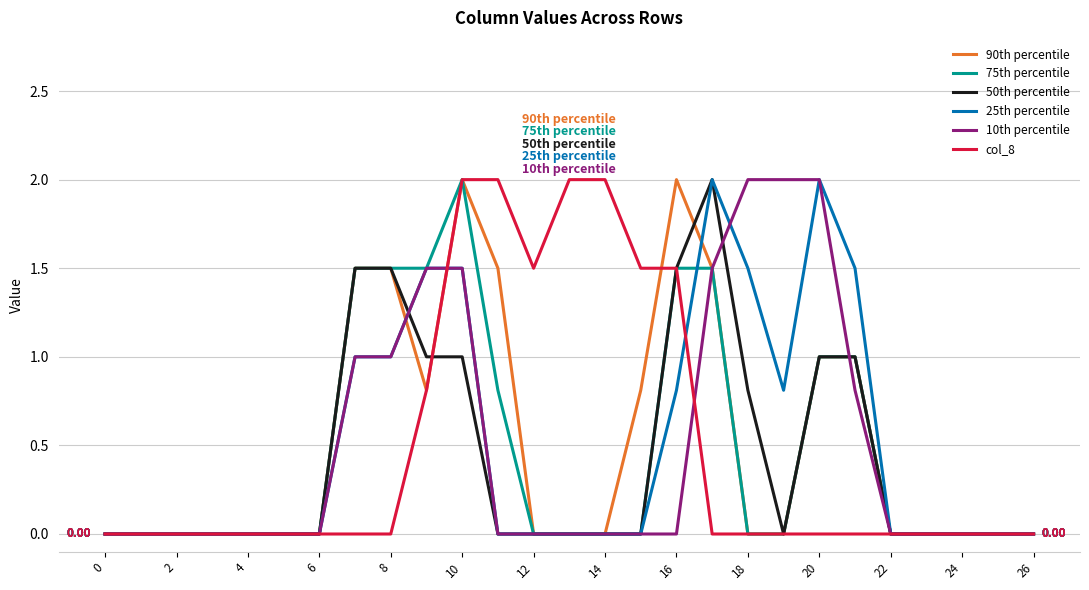

Reading right to left, list all the values displayed in this chart.

90th percentile: 0.0	0.0	0.0	0.0	0.0	1.0	1.0	0.0	0.0	1.5	2.0	0.8	0.0	0.0	0.0	1.5	2.0	0.8	1.5	1.5	0.0	0.0	0.0	0.0	0.0	0.0	0.0
75th percentile: 0.0	0.0	0.0	0.0	0.0	1.0	1.0	0.0	0.0	1.5	1.5	0.0	0.0	0.0	0.0	0.8	2.0	1.5	1.5	1.5	0.0	0.0	0.0	0.0	0.0	0.0	0.0
50th percentile: 0.0	0.0	0.0	0.0	0.0	1.0	1.0	0.0	0.8	2.0	1.5	0.0	0.0	0.0	0.0	0.0	1.0	1.0	1.5	1.5	0.0	0.0	0.0	0.0	0.0	0.0	0.0
25th percentile: 0.0	0.0	0.0	0.0	0.0	1.5	2.0	0.8	1.5	2.0	0.8	0.0	0.0	0.0	0.0	0.0	1.5	1.5	1.0	1.0	0.0	0.0	0.0	0.0	0.0	0.0	0.0
10th percentile: 0.0	0.0	0.0	0.0	0.0	0.8	2.0	2.0	2.0	1.5	0.0	0.0	0.0	0.0	0.0	0.0	1.5	1.5	1.0	1.0	0.0	0.0	0.0	0.0	0.0	0.0	0.0
col_8: 0.0	0.0	0.0	0.0	0.0	0.0	0.0	0.0	0.0	0.0	1.5	1.5	2.0	2.0	1.5	2.0	2.0	0.8	0.0	0.0	0.0	0.0	0.0	0.0	0.0	0.0	0.0